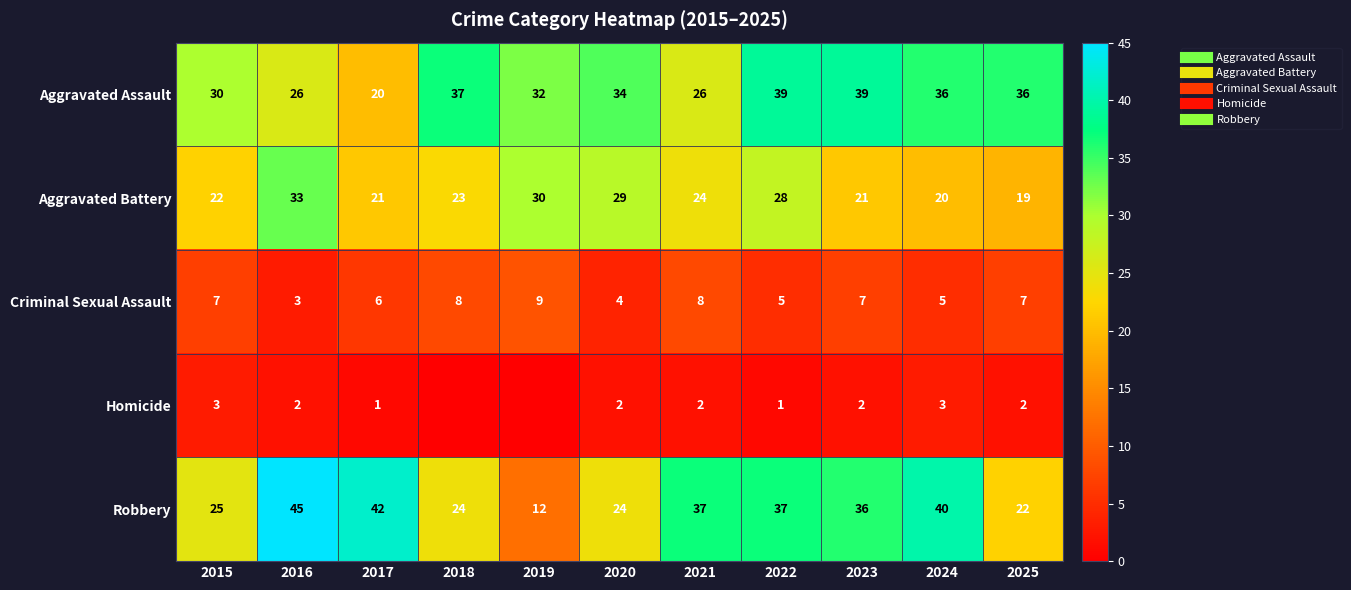

At which label does Aggravated Assault reach its minimum?

2017